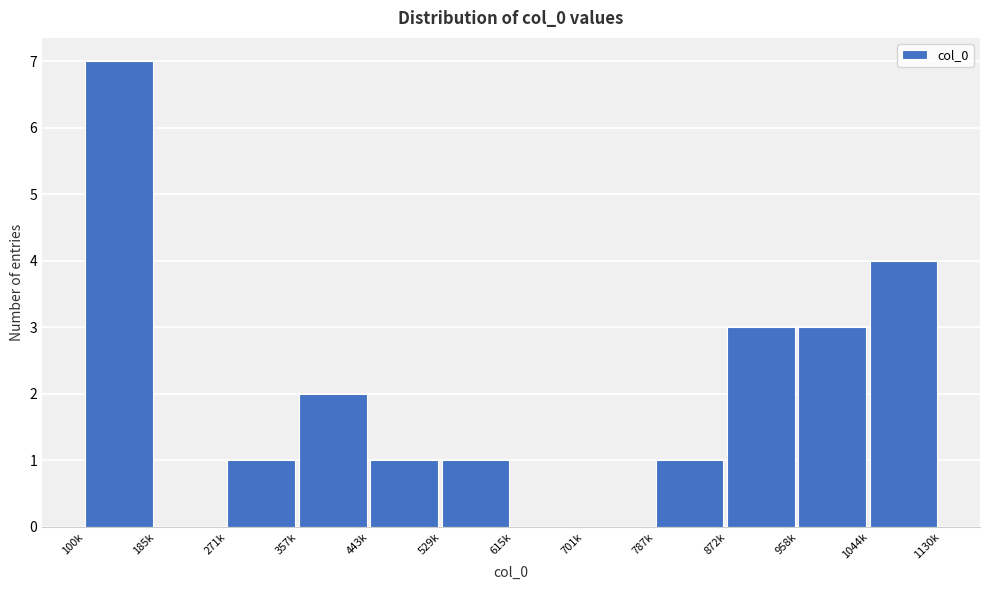

Reading left to right, transcribe all the data shown in this chart.

100k=7	185k=0	271k=1	357k=2	443k=1	529k=1	615k=0	701k=0	787k=1	872k=3	958k=3	1044k=4